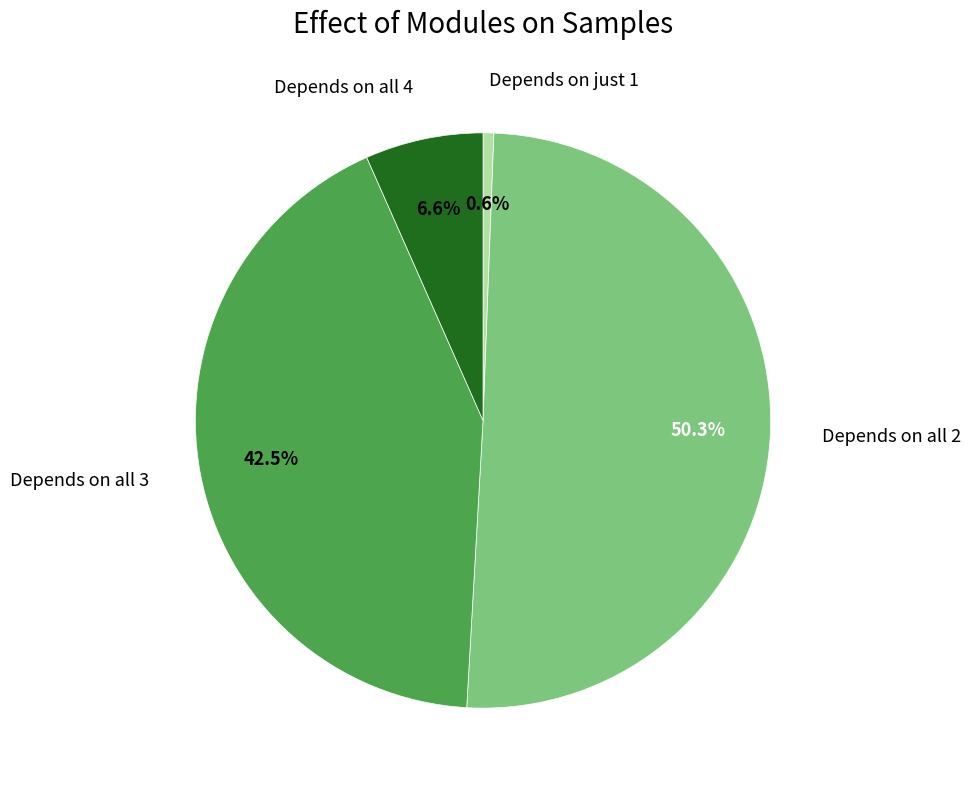

Which category has the biggest portion of the pie?

Depends on all 2